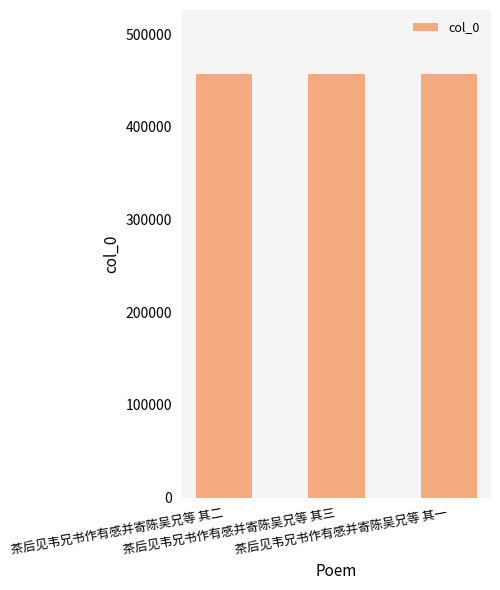

What is the average value?

457422